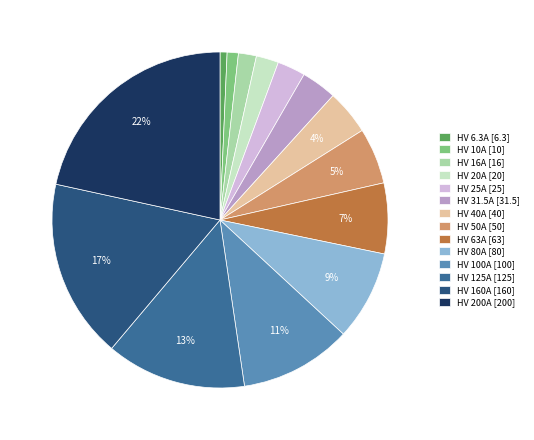

Between HV 63A [63] and HV 100A [100], which is larger?

HV 100A [100]